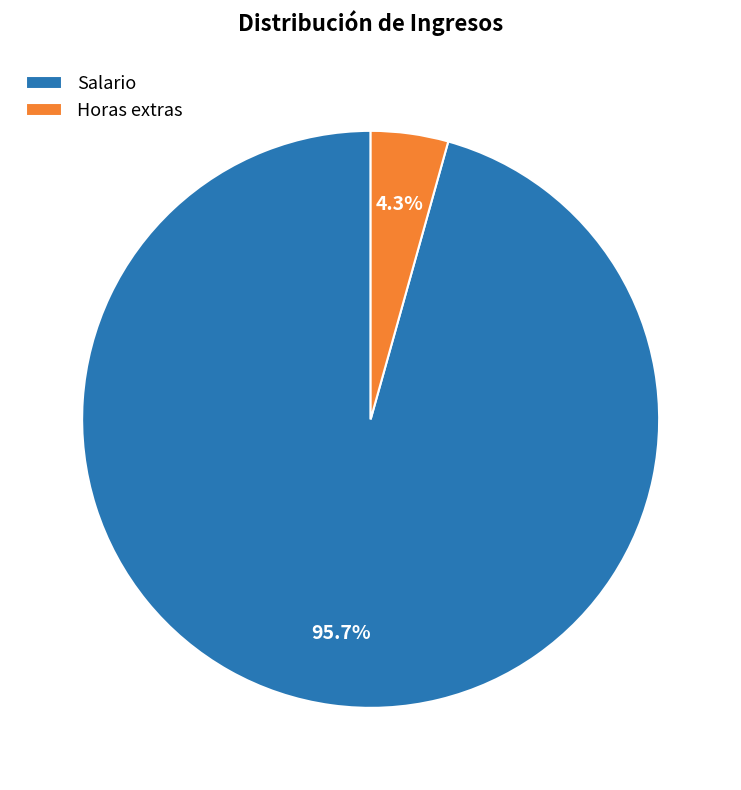

What percentage is the Salario slice, to the nearest percent?

96%